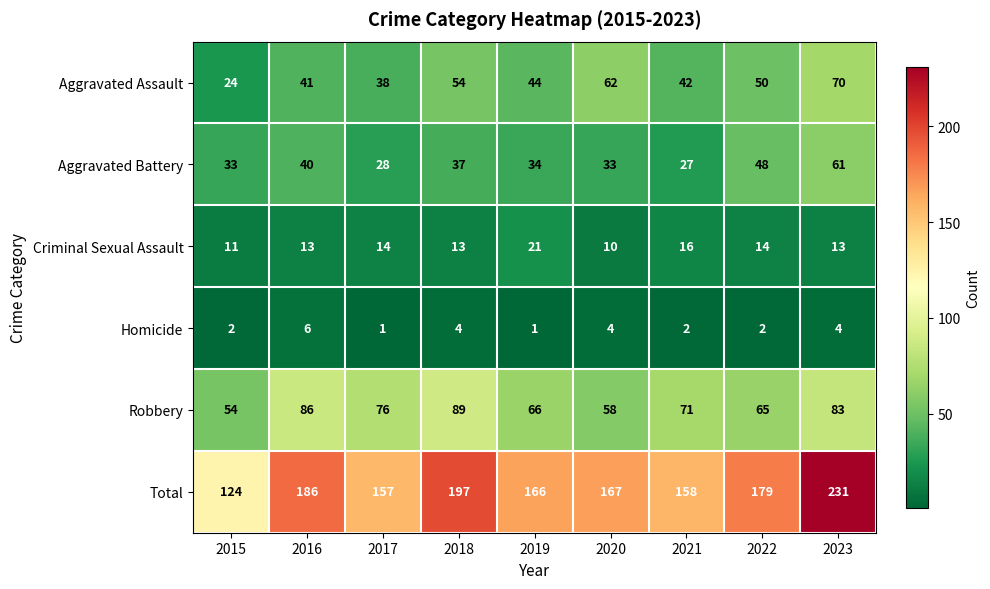

Which series has the largest range (max minus min)?

Total